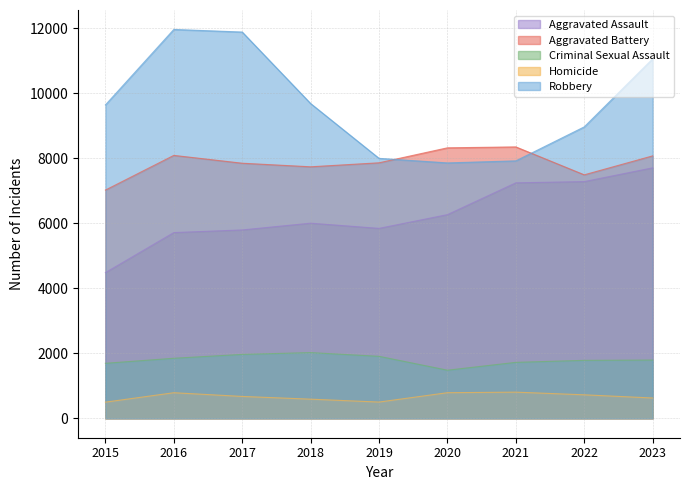

What is the difference between the maximum and minimum values in the Aggravated Battery series?

1328